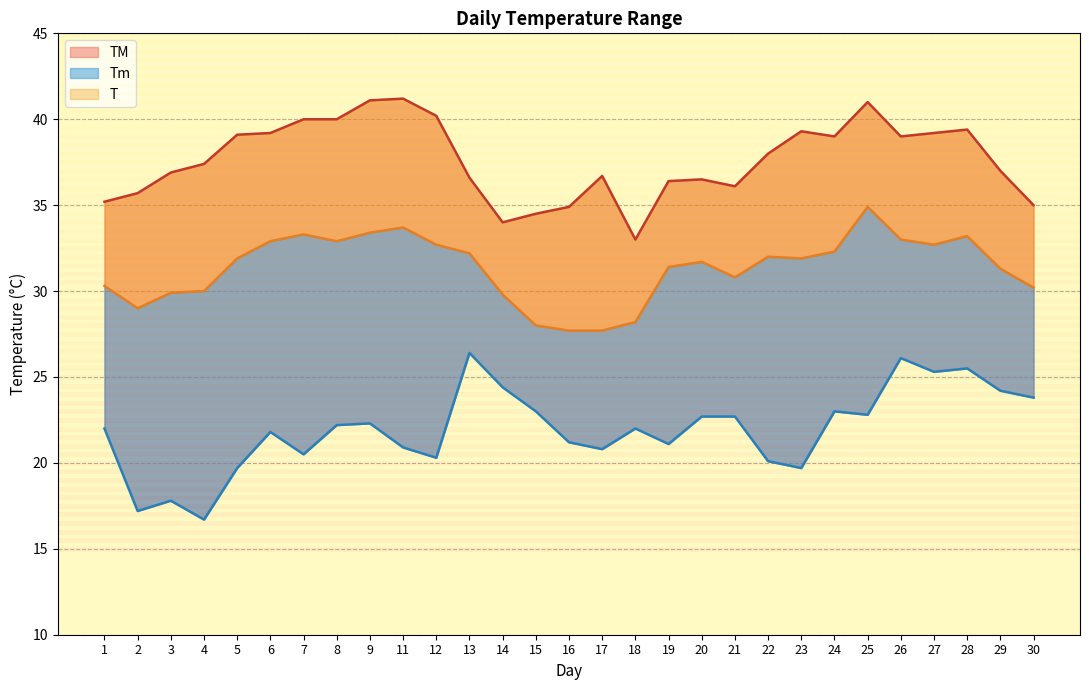

At which label does T reach its minimum?

16